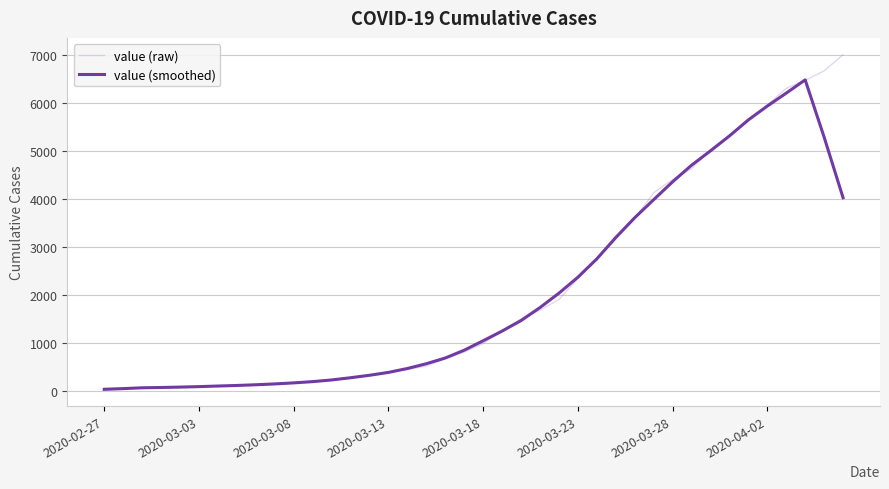

Which series has the widest spread of values?

value (raw)